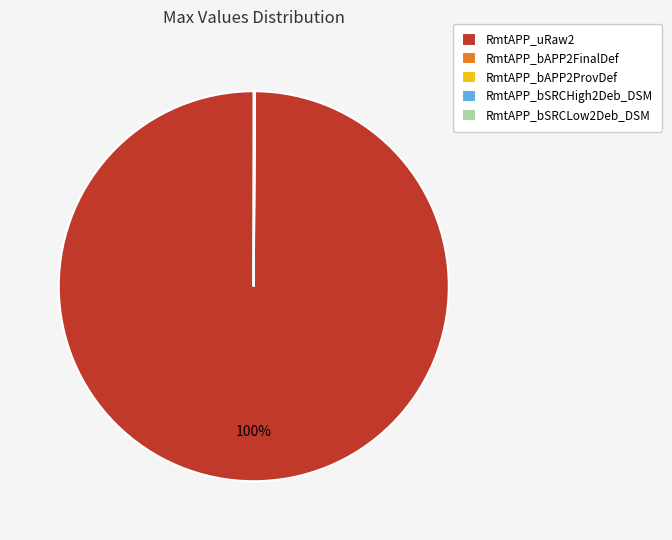

The RmtAPP_uRaw2 slice represents 100% of the pie. True or false?

True